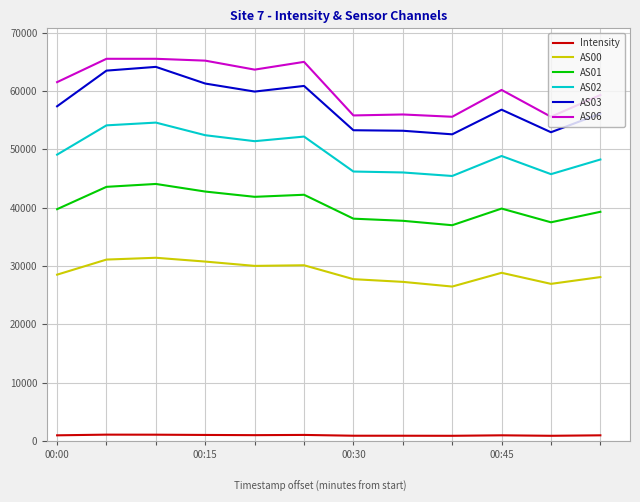

What is the minimum value for AS01?

36988.0